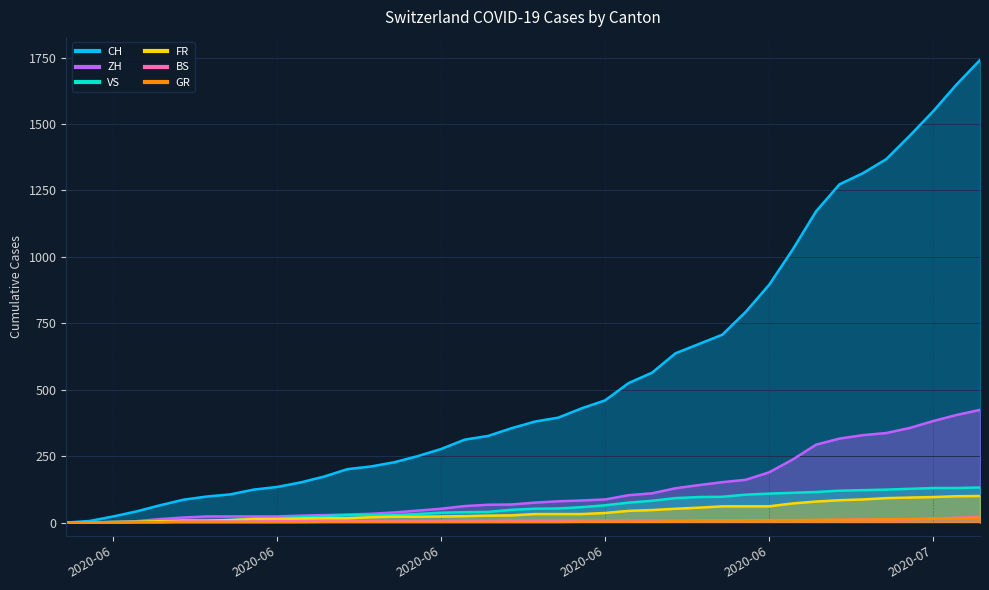

Is it true that BS equals 1 at 2020-06-07?

False